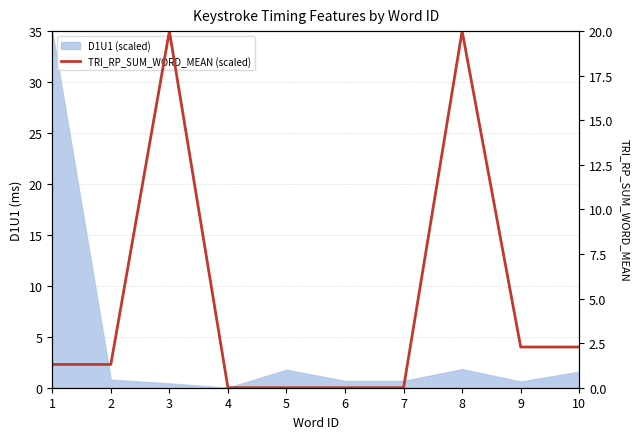

The value at 7 is 0.0. True or false?

True